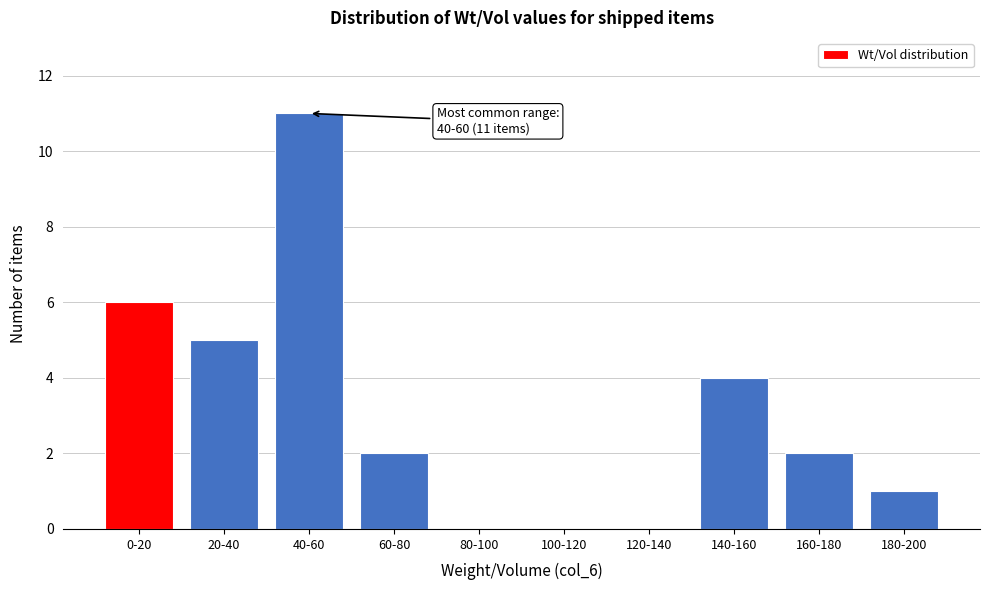

Reading left to right, extract all data points from this chart.

0-20=6	20-40=5	40-60=11	60-80=2	80-100=0	100-120=0	120-140=0	140-160=4	160-180=2	180-200=1